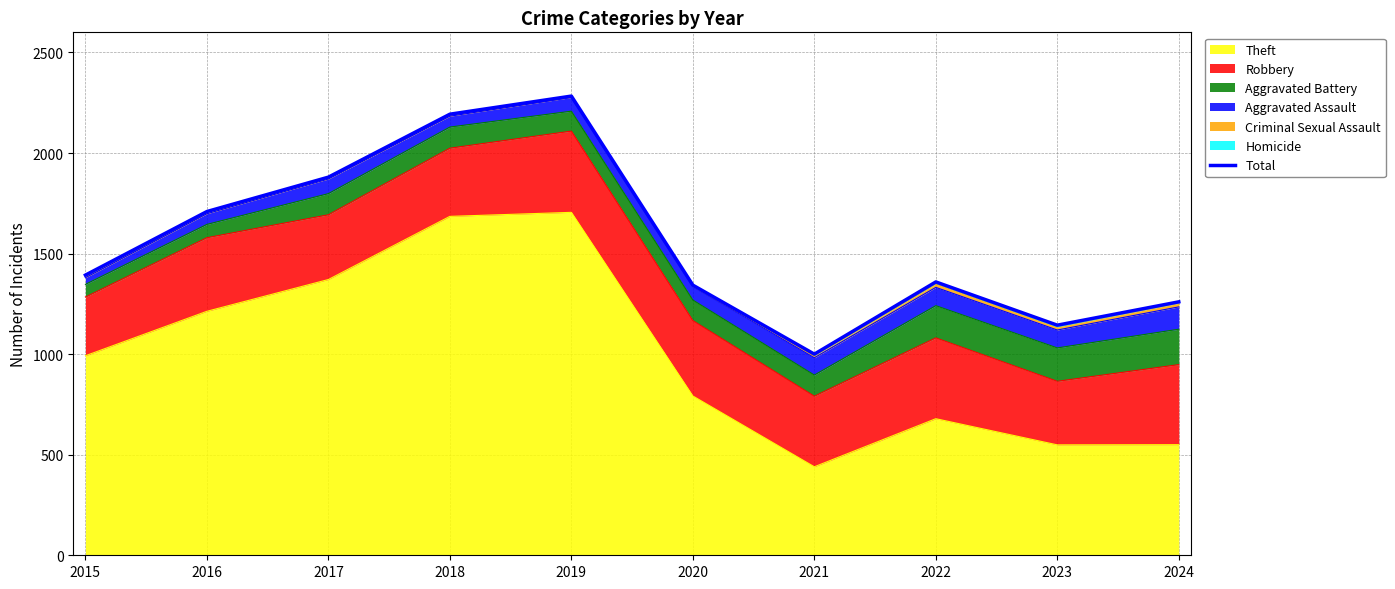

The value at 2017 is 1880. True or false?

True